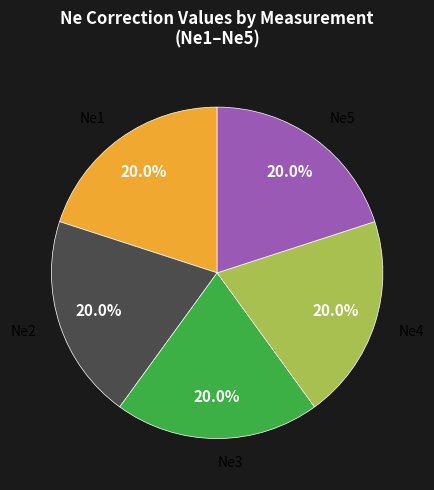

Is there a majority slice in this chart?

No